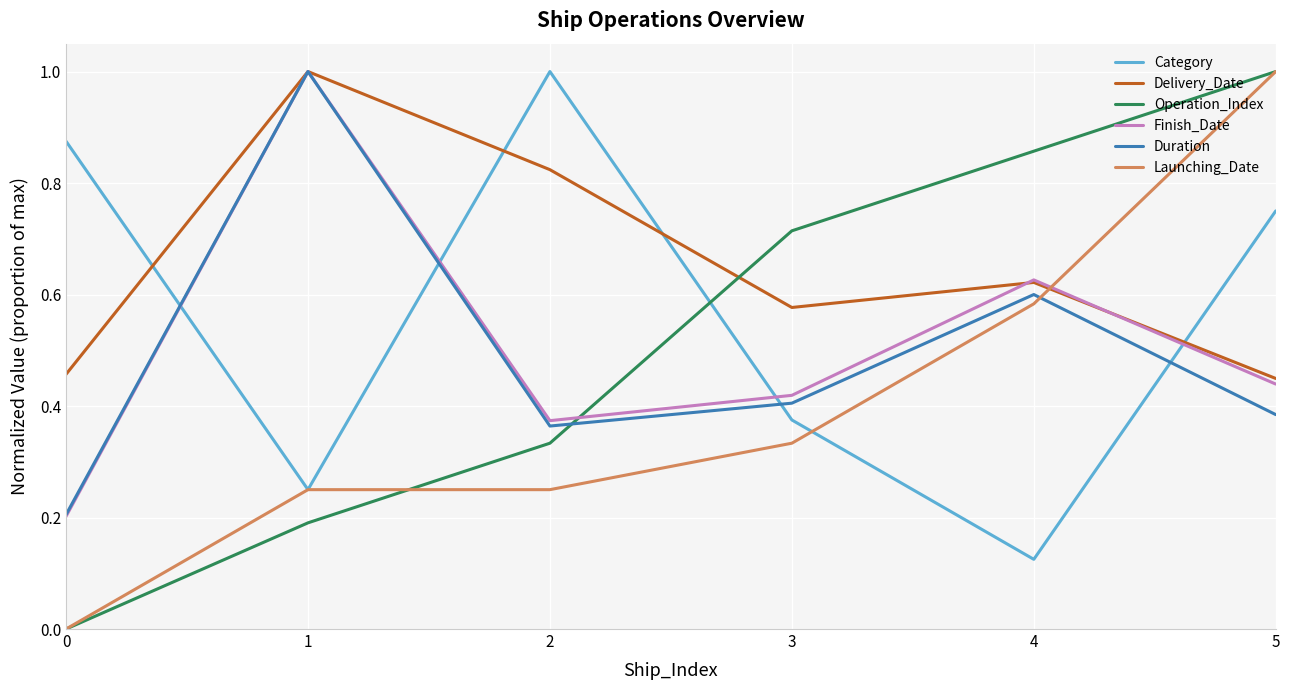

Between 4 and 5, which series saw the biggest shift?

Category